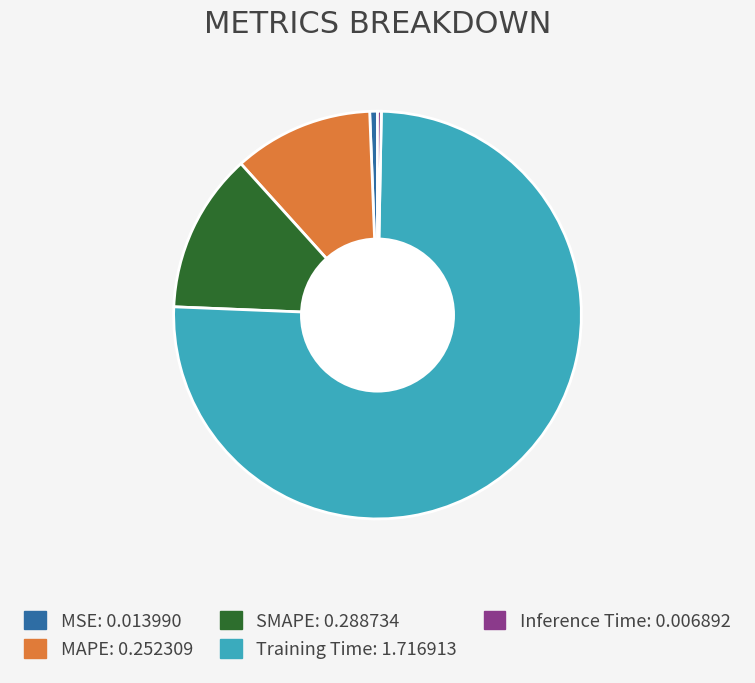

Is it true that MSE is 11% of the pie?

False